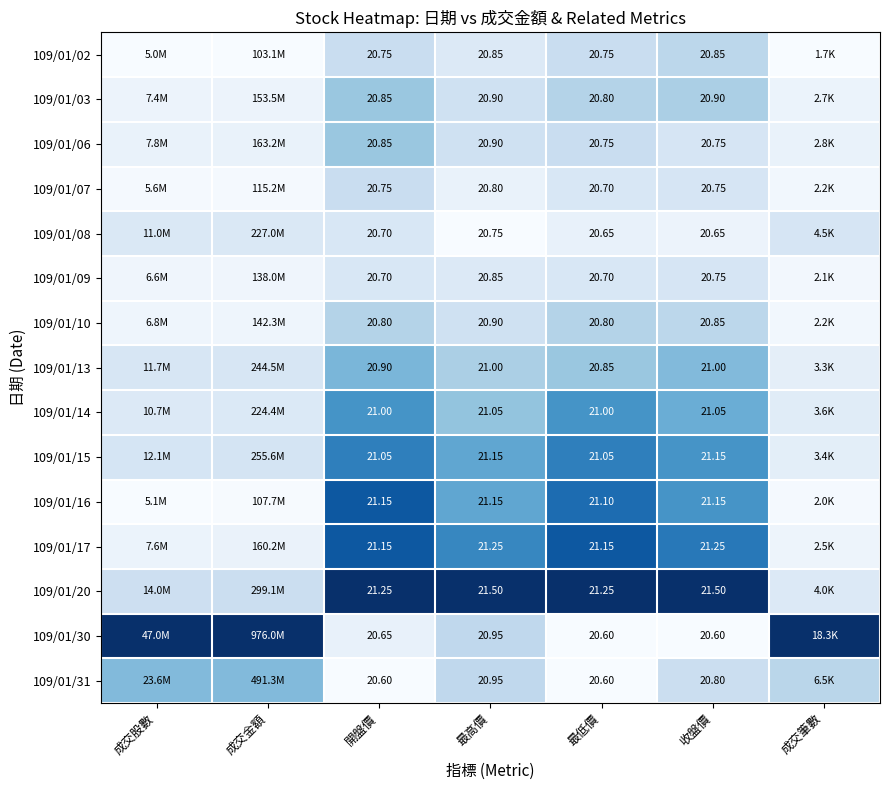

At how many categories does at least one series exceed 0?

7